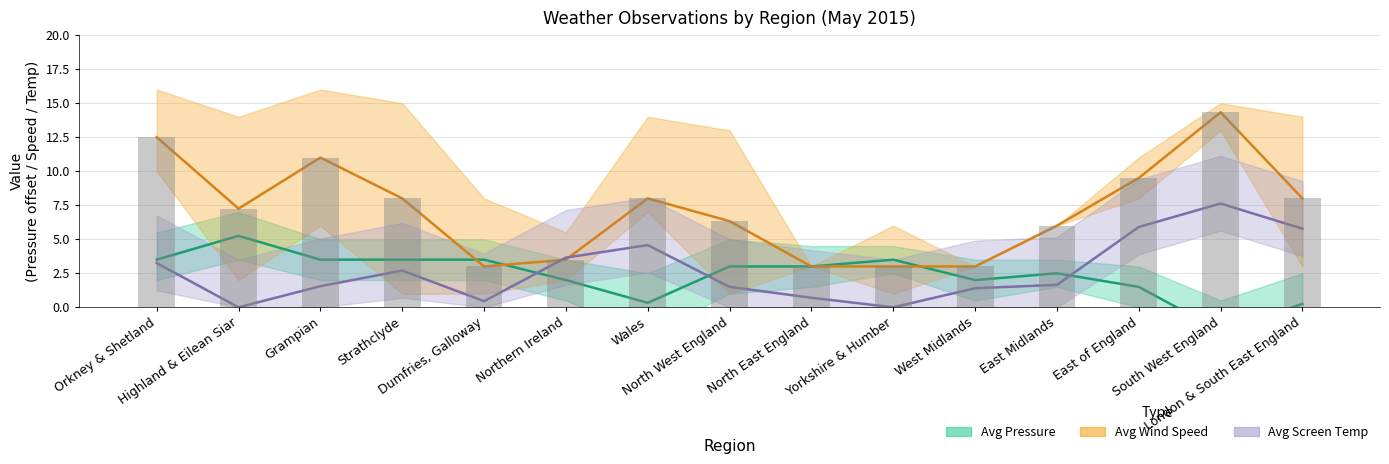

Rank the series by their maximum value, from highest to lowest.

Avg Wind Speed, Wind Speed bars, Avg Screen Temp, Avg Pressure